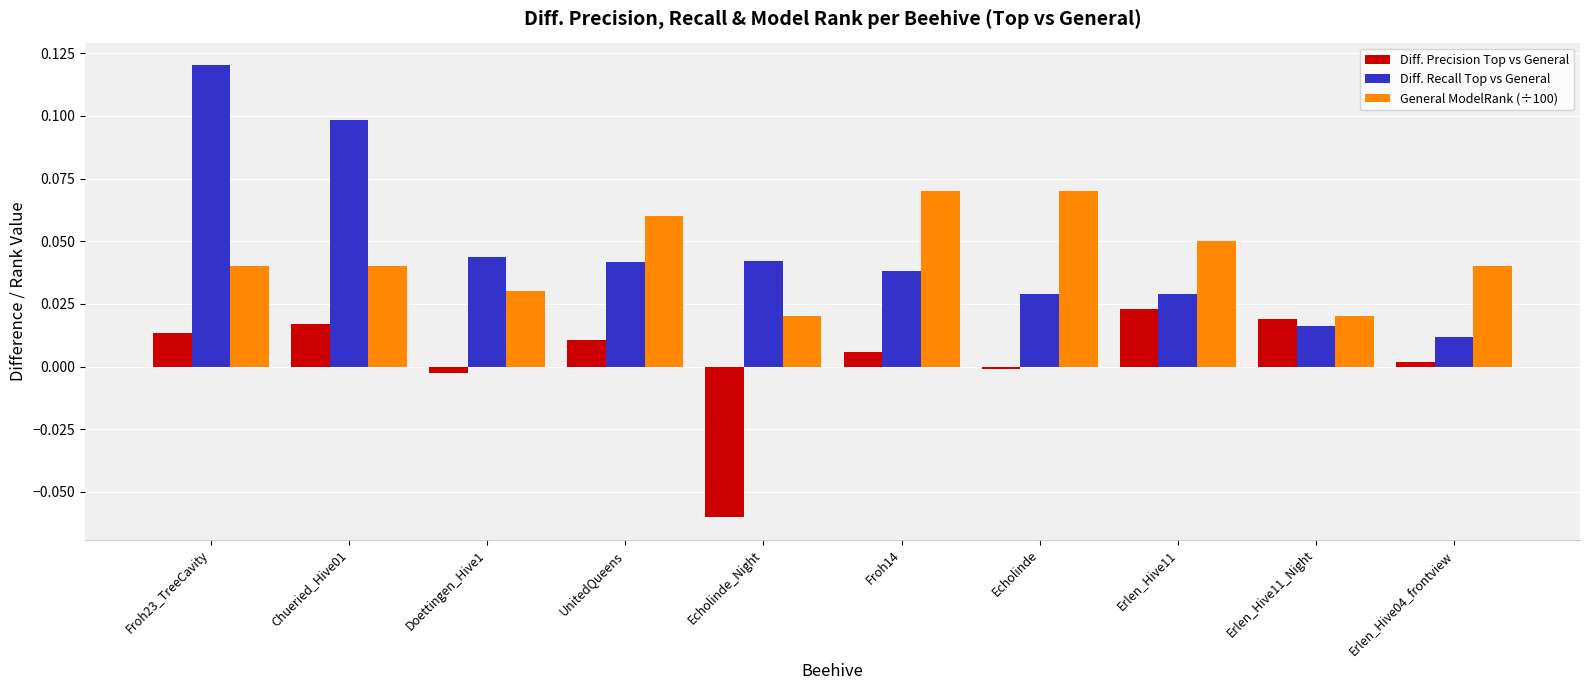

Which series changed the most between Froh23_TreeCavity and Erlen_Hive11?

Diff. Recall Top vs General